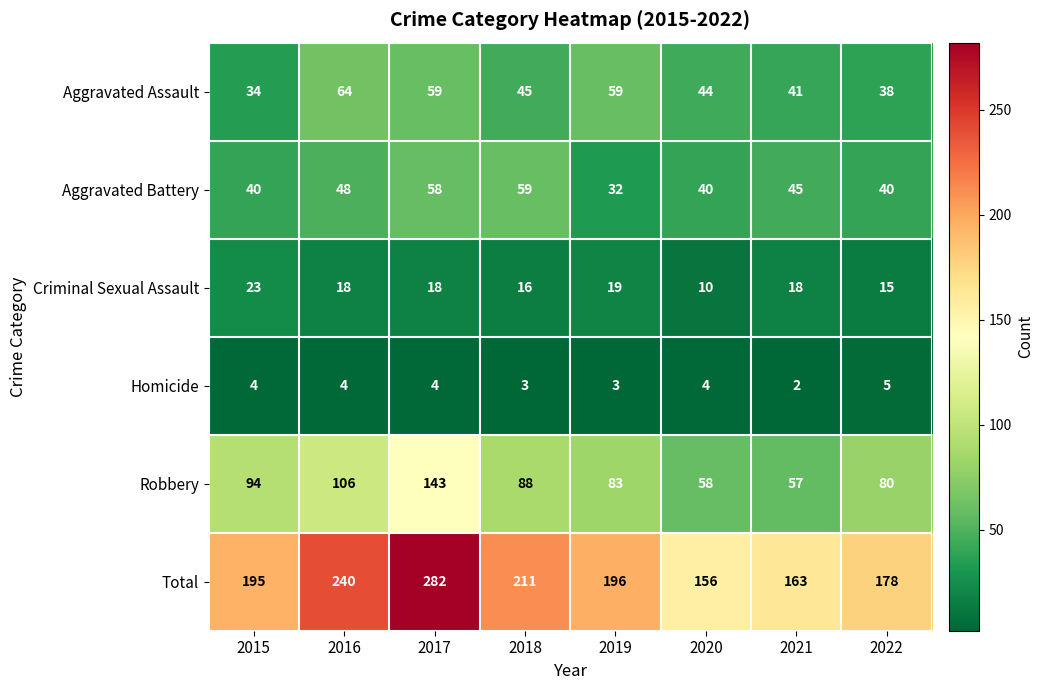

Which series has the widest spread of values?

Total